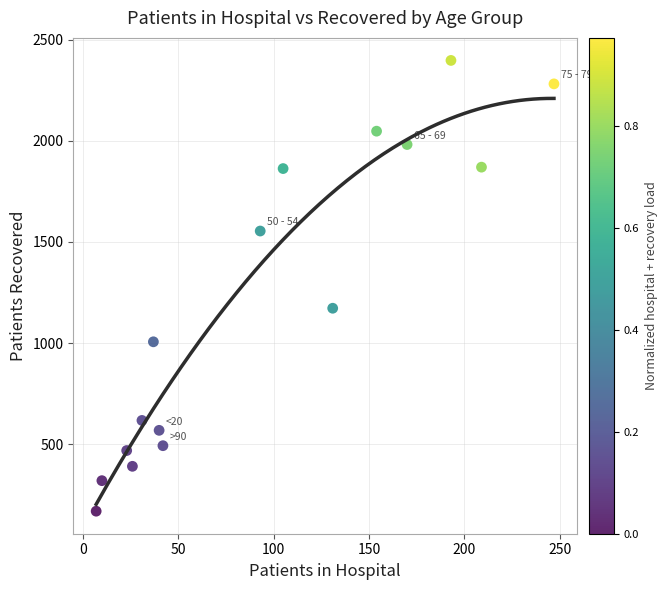

What is the range of Y values (max minus min)?

2230